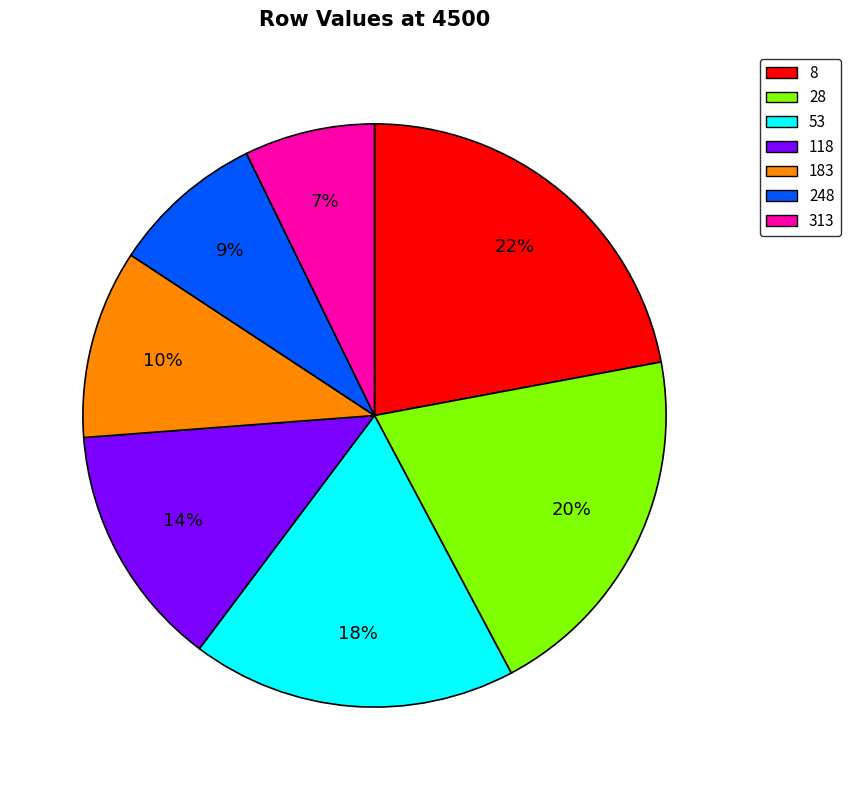

Which slice is the largest?

8